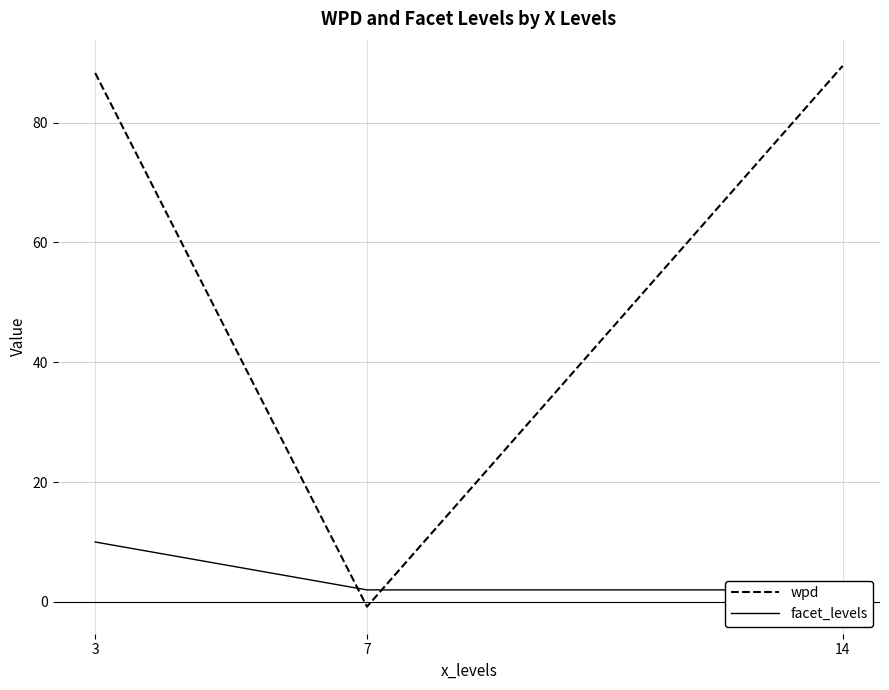

Is it true that facet_levels equals 1.3 at 14?

False